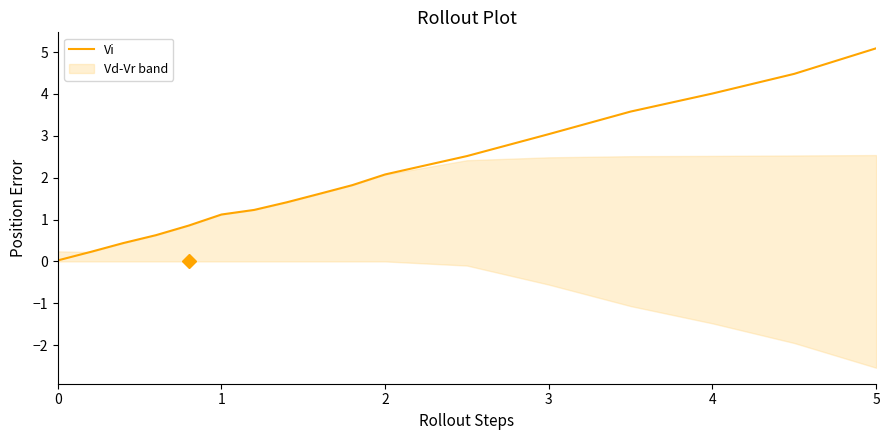

At which label does Vi reach its peak?

5